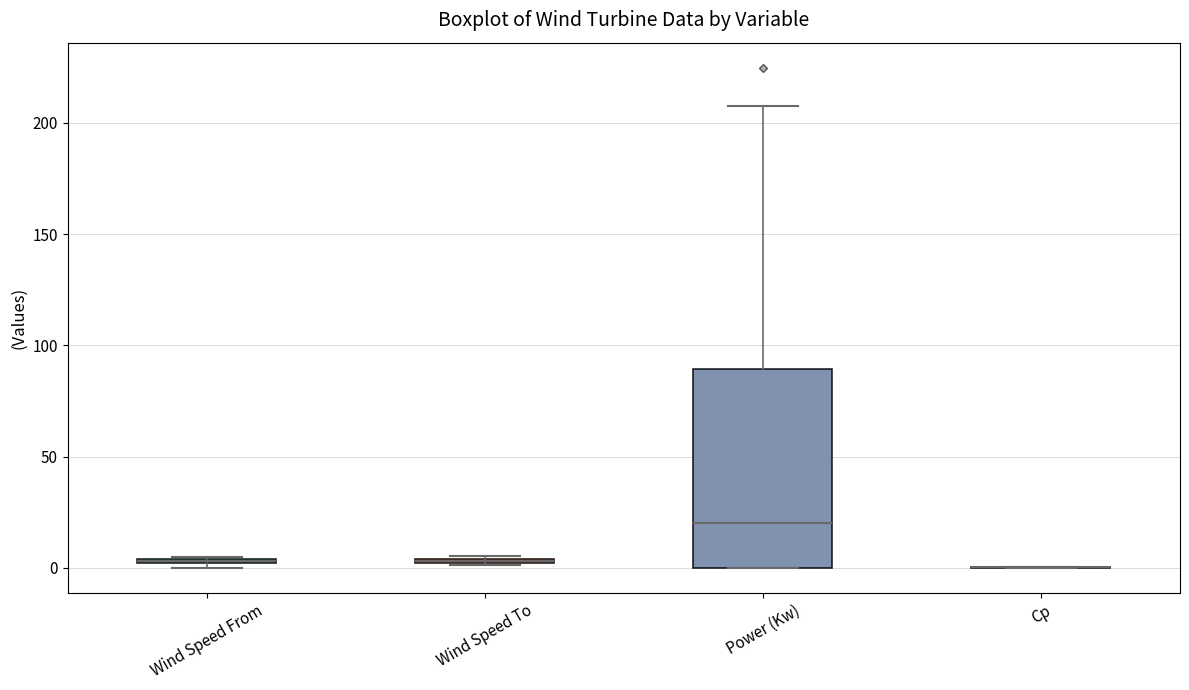

Comparing the boxes themselves (not the whiskers), which one is the tallest?

Power (Kw)